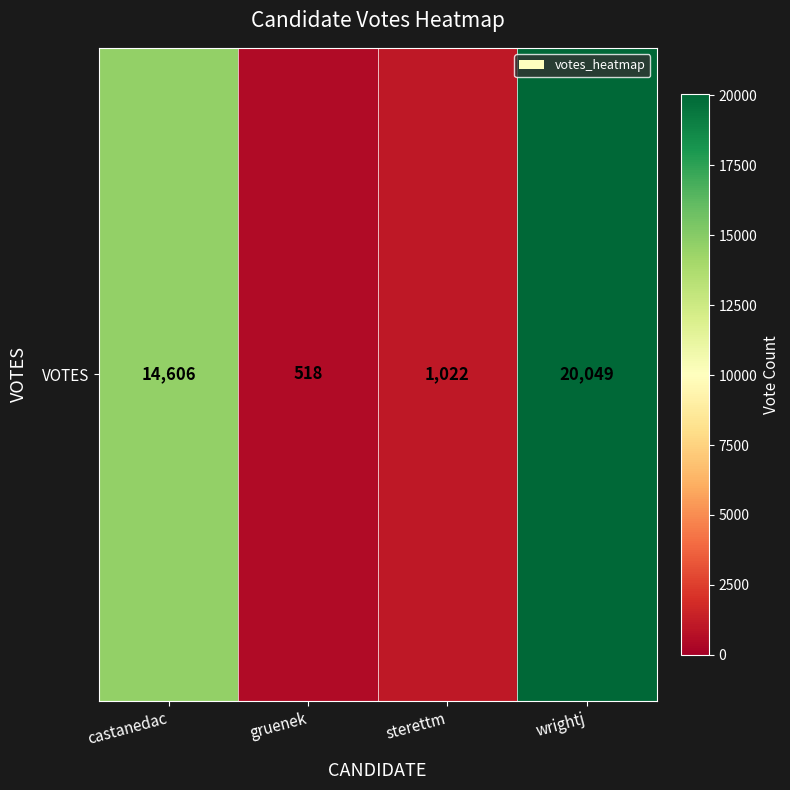

What is the average value?

9049